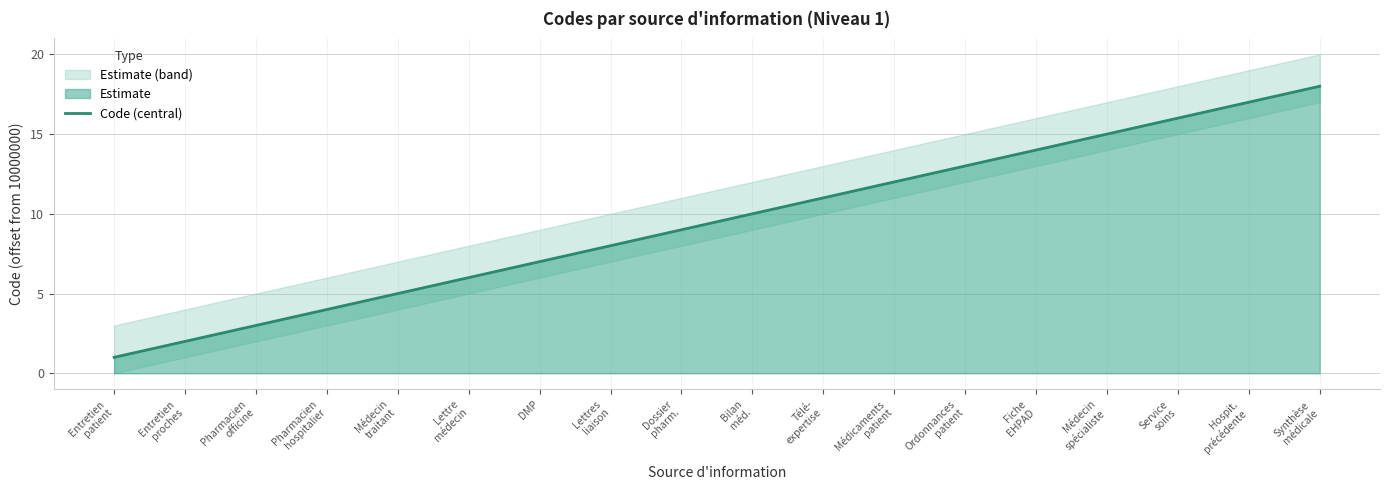

Is it true that the value at Lettres
liaison is 12?

False